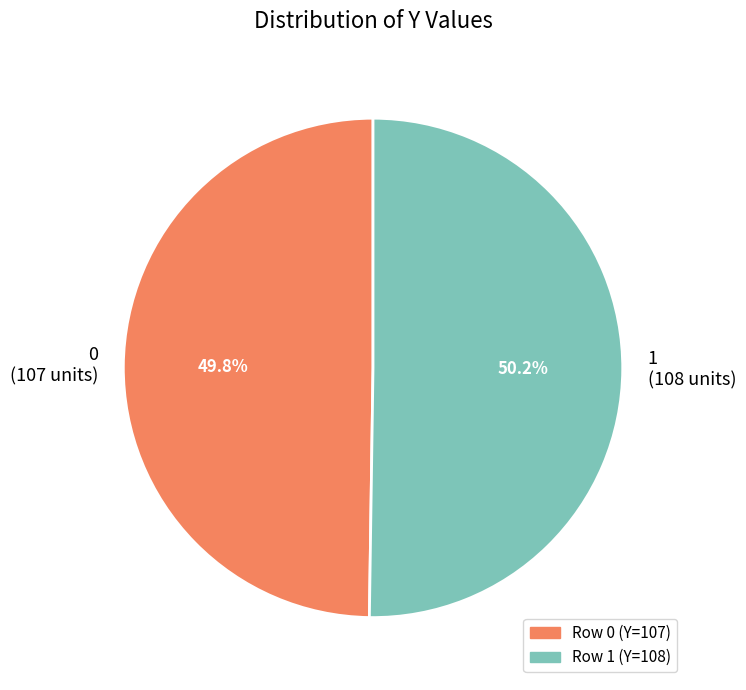

To the nearest percent, what percentage of the pie is 1?

50%